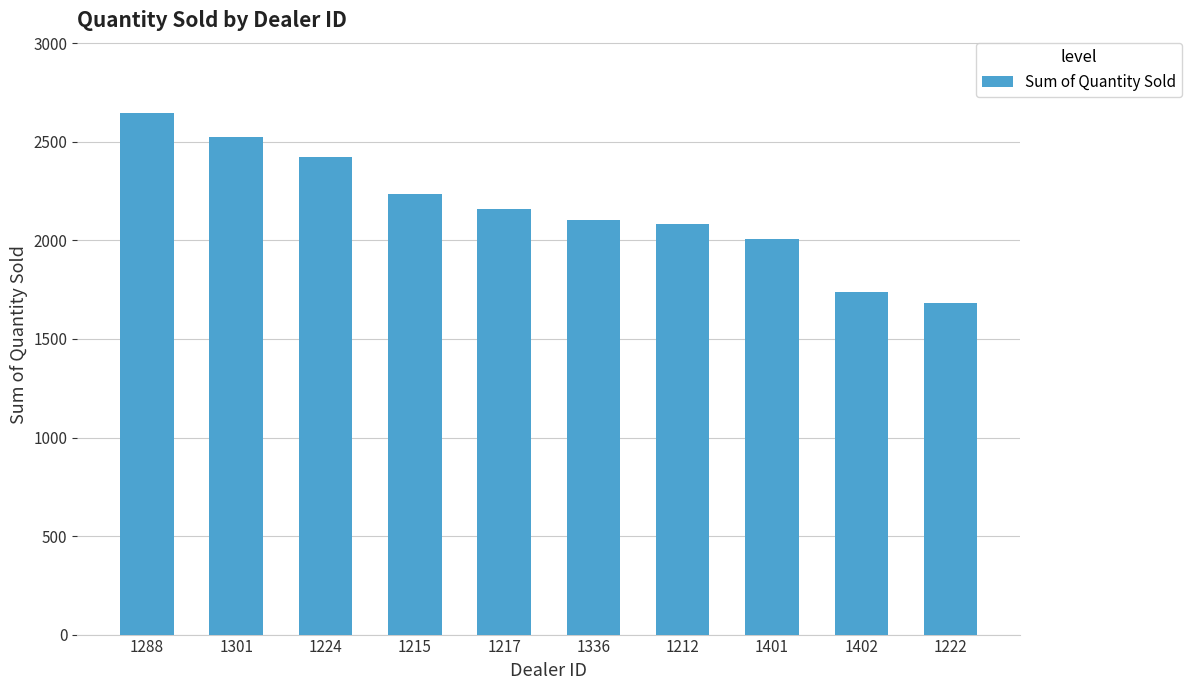

What is the label of the 9th bar from the left?

1402